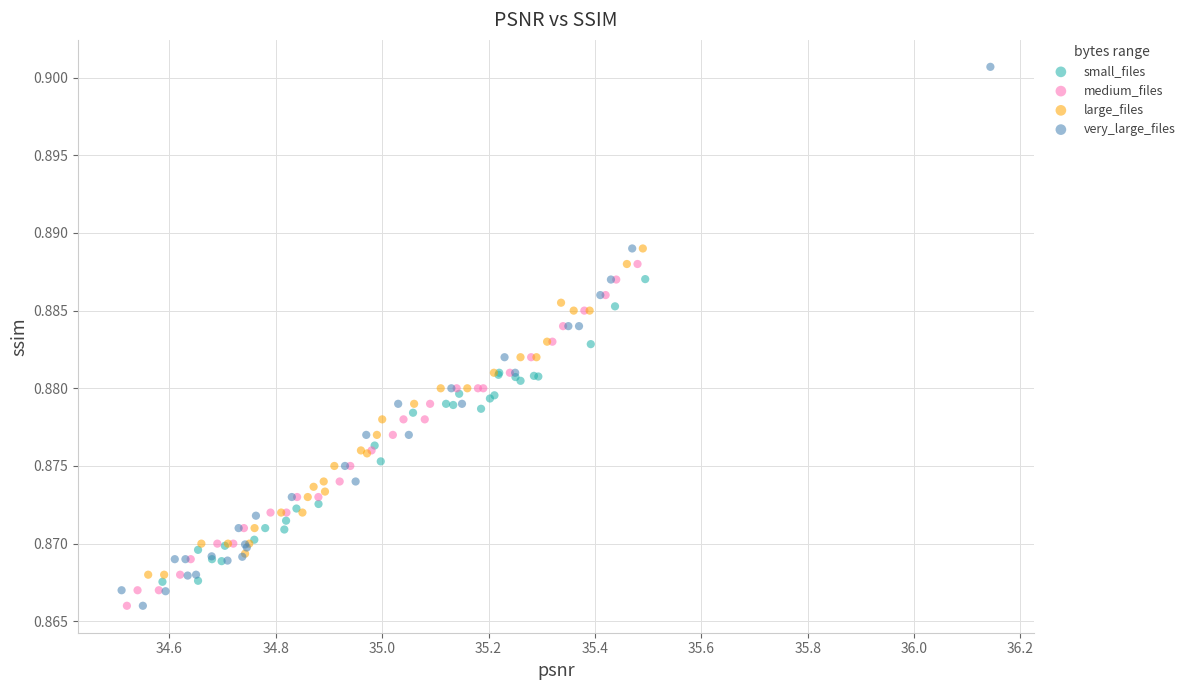

Which series contains the highest Y value?

very_large_files